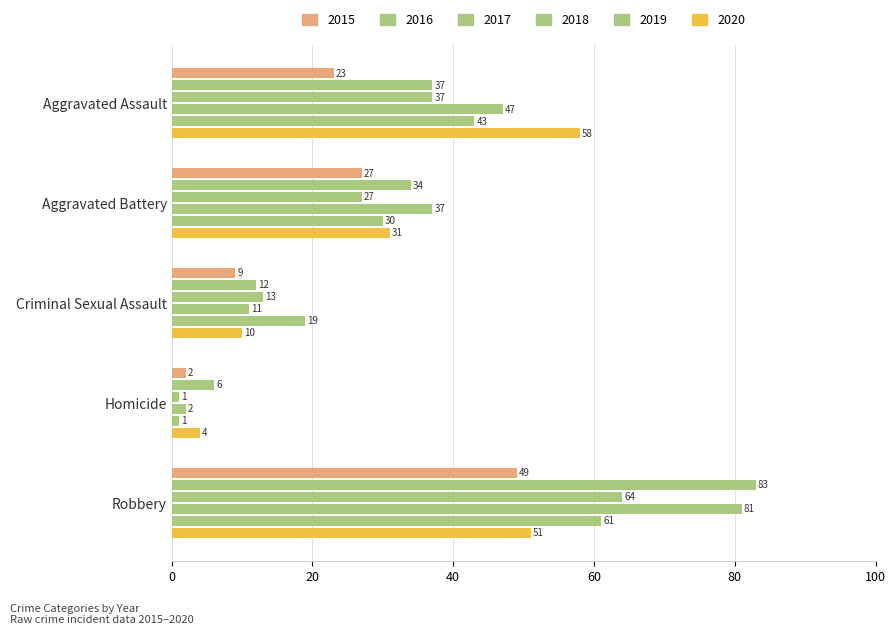

At how many categories does at least one series exceed 39?

2